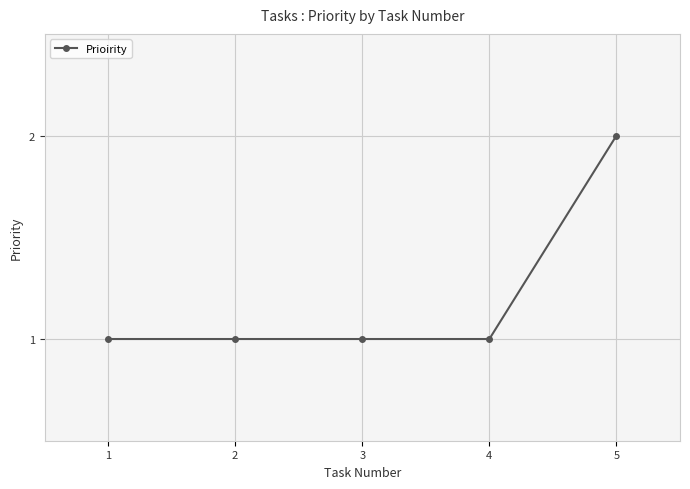

Which category has the highest value across all series?

5